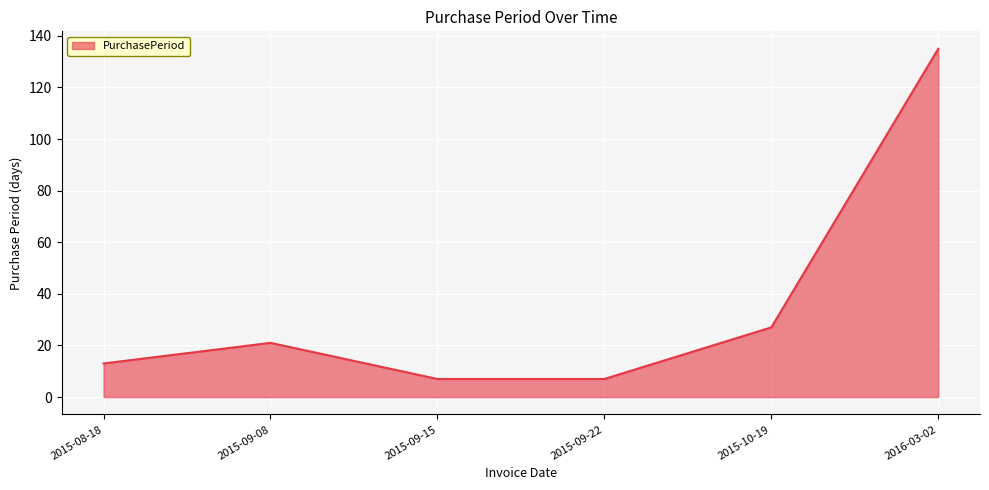

Count the number of data series in this chart.

1